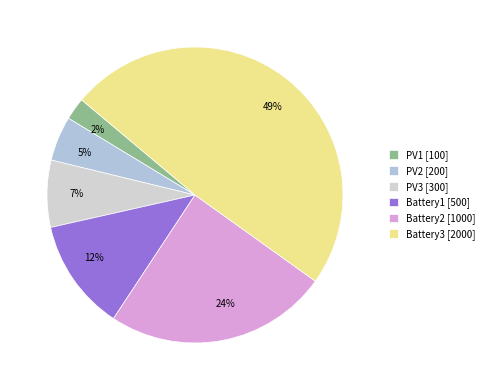

Is there a majority slice in this chart?

No